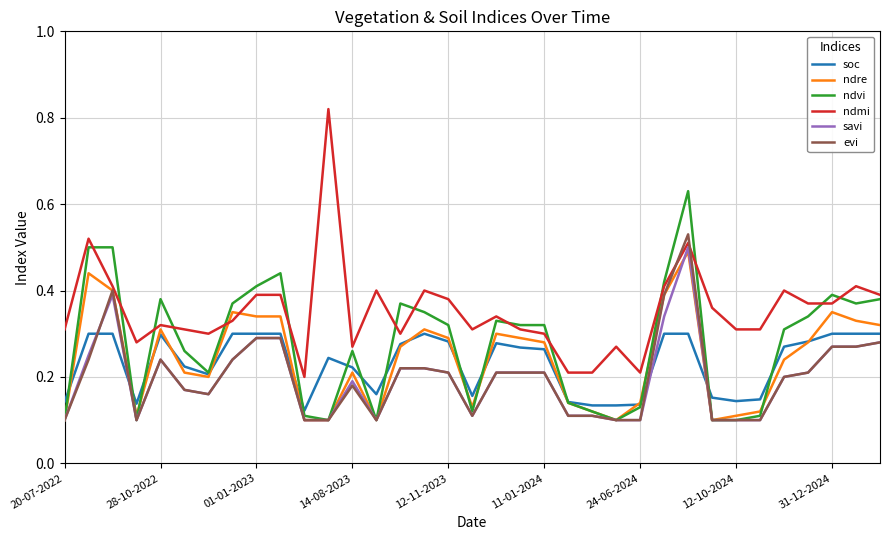

Which series has the largest total across all categories?

ndmi